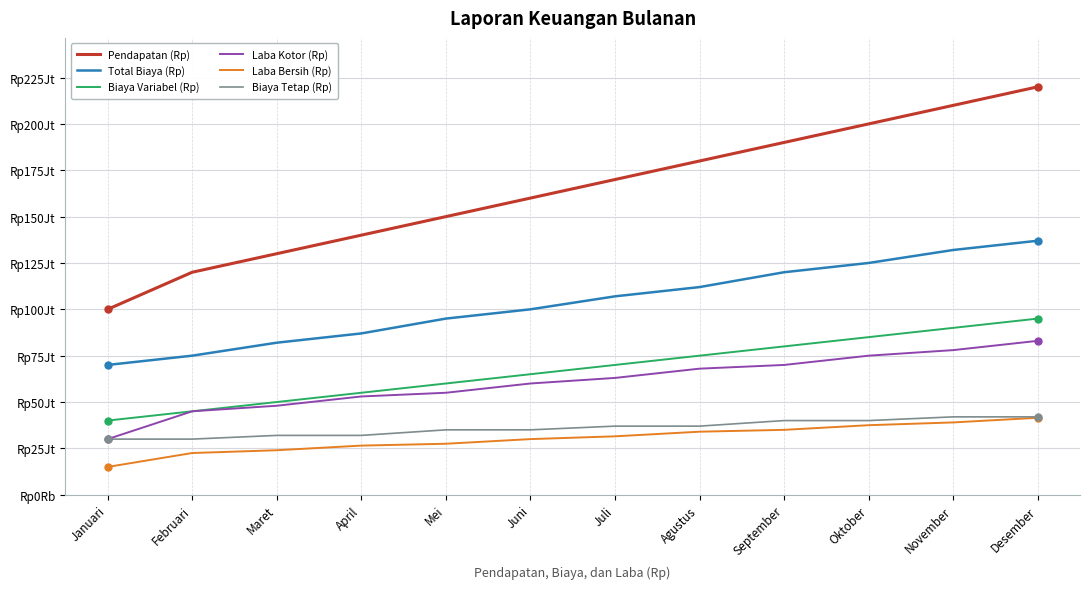

True or false: Pendapatan (Rp) and Total Biaya (Rp) cross at least once.

False